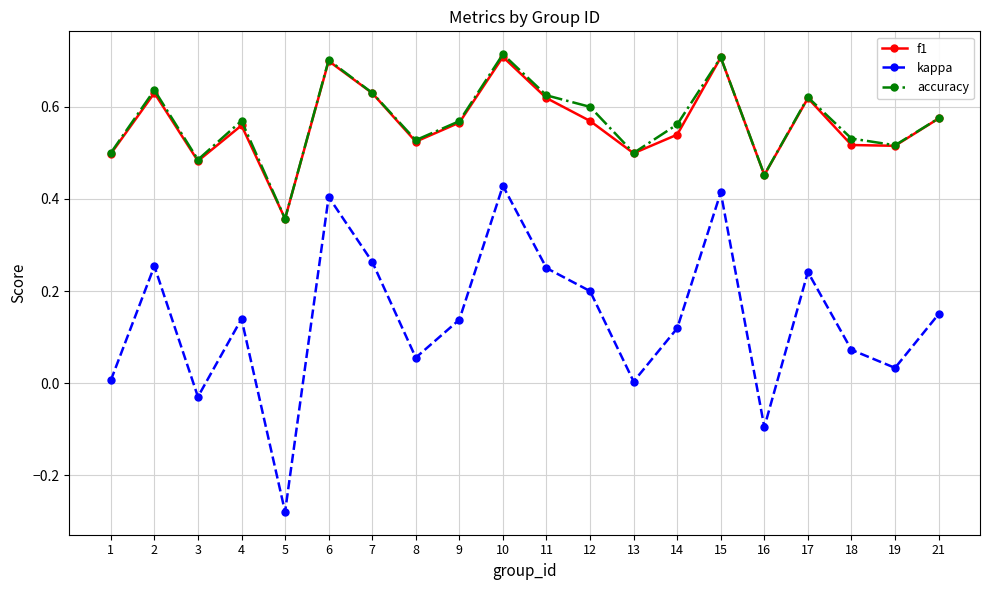

At which label does kappa reach its minimum?

5